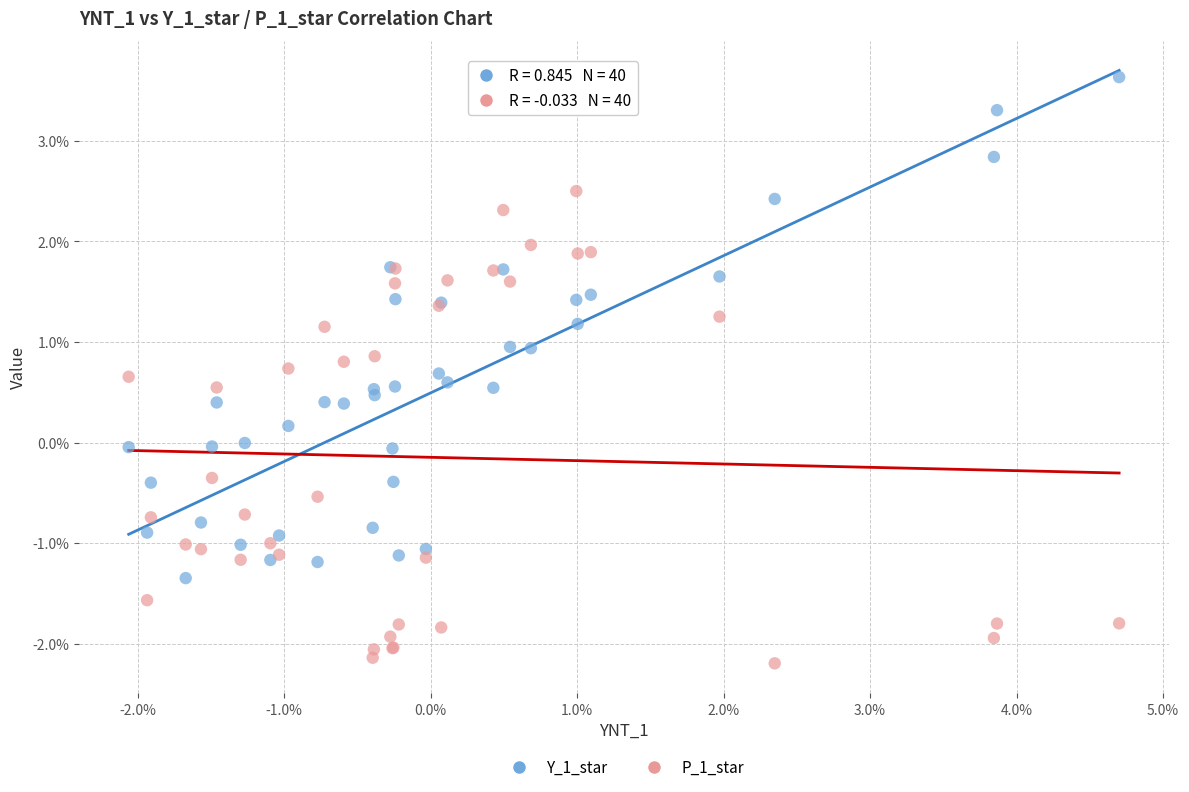

Which series has the widest spread of Y values?

Y_1_star